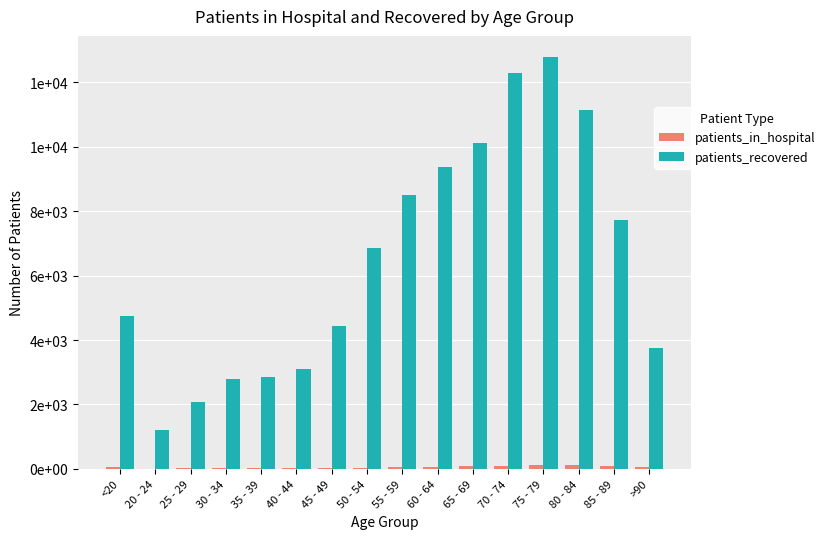

Rank the series by their maximum value, from lowest to highest.

patients_in_hospital, patients_recovered